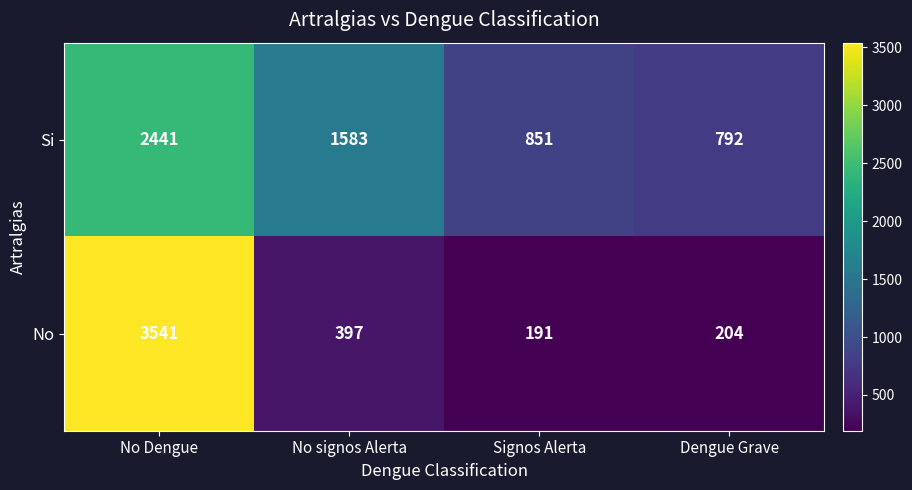

What is the sum of the Si values at No Dengue and No signos Alerta?

4024